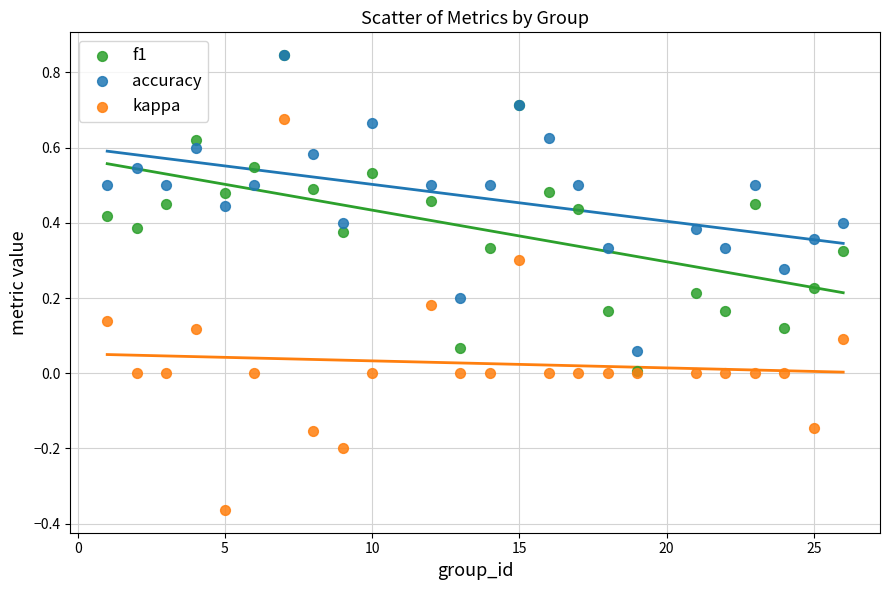

What are all the series names shown in the legend?

f1, accuracy, kappa